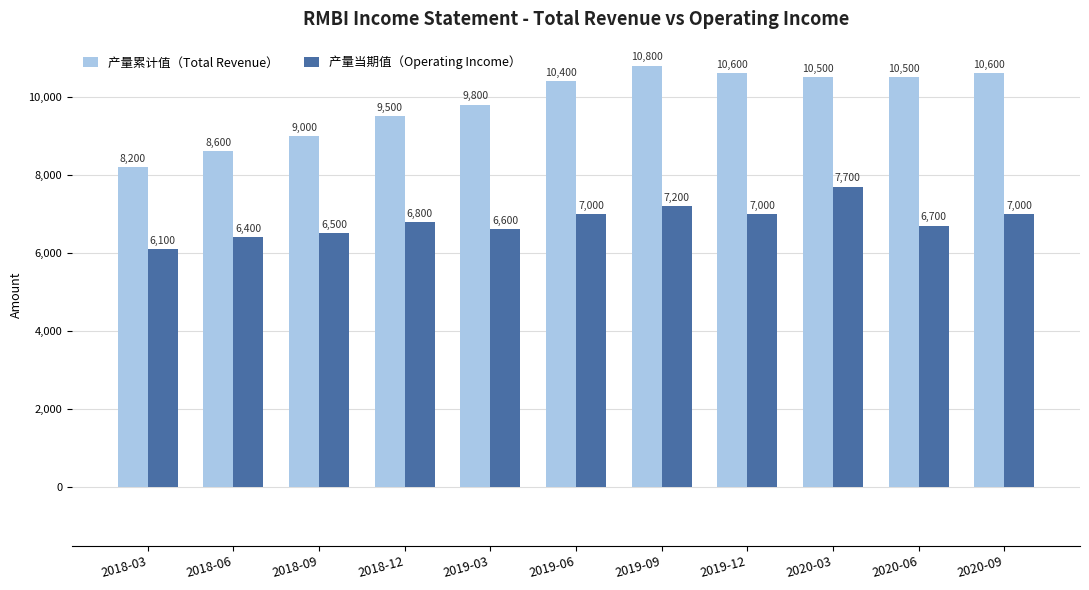

What is the spread (max minus min) of values at 2020-03?

2800